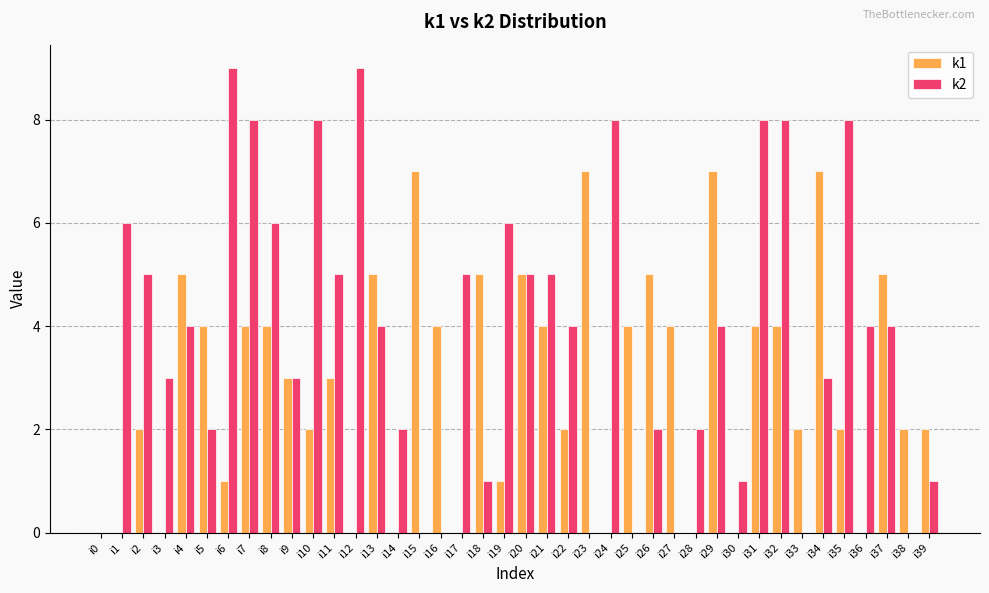

The k2 series shows 0 at i27. True or false?

True